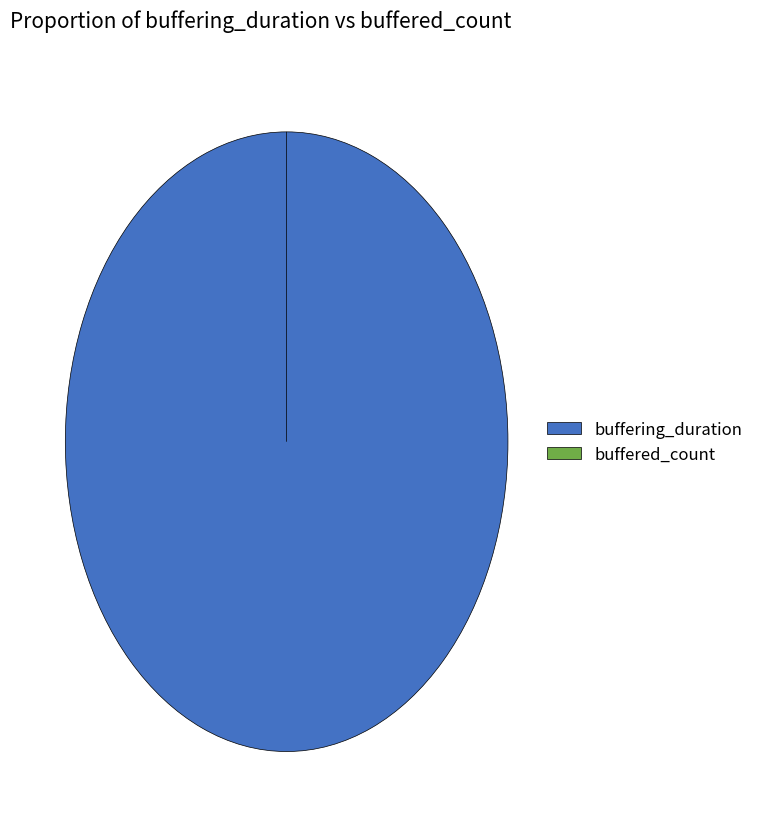

What is the total percentage of buffered_count and buffering_duration?

100.0%